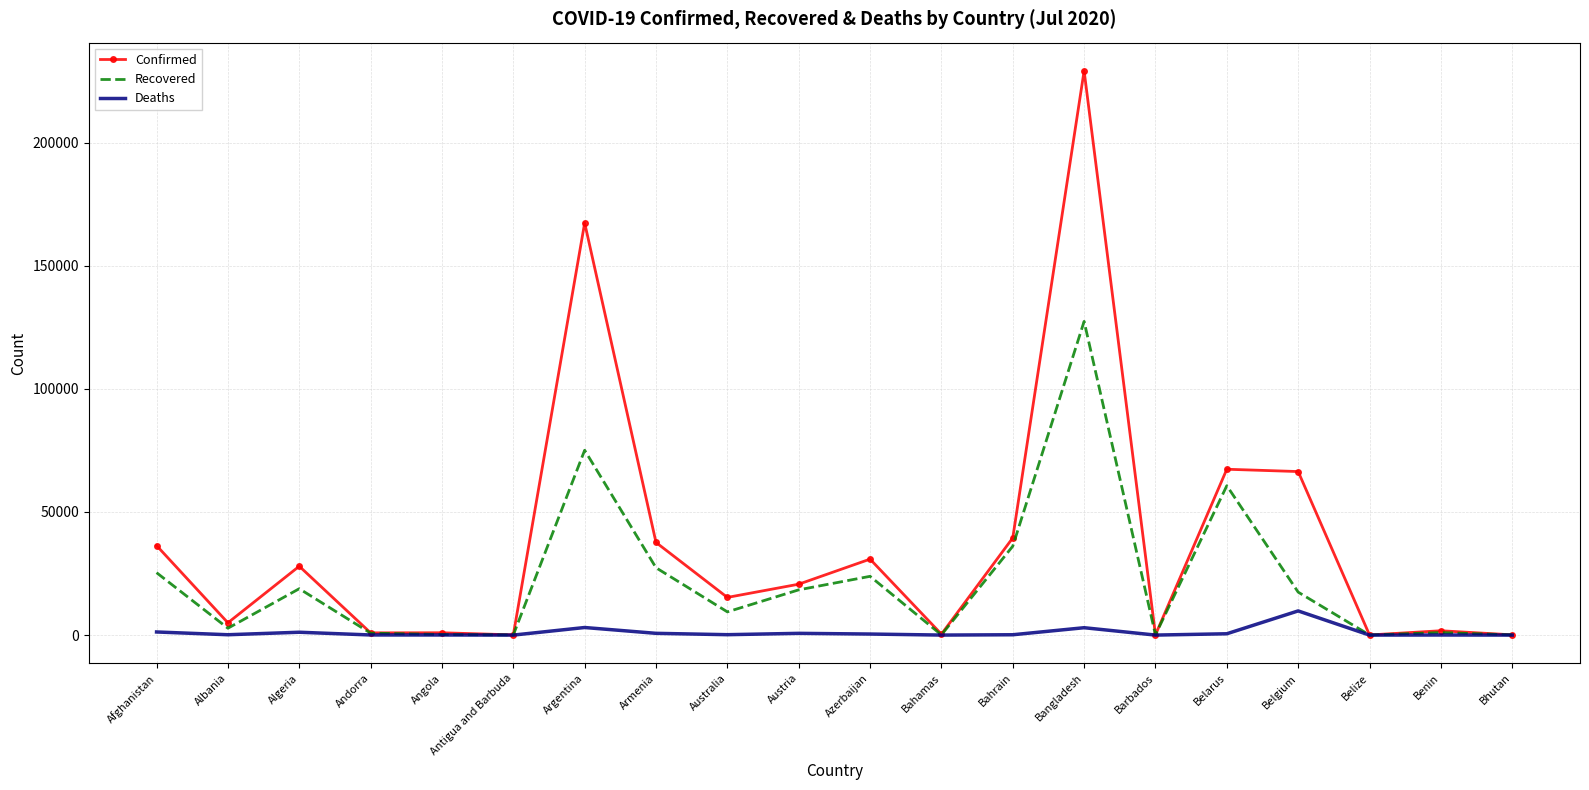

At which category is the sum across all series the highest?

Bangladesh